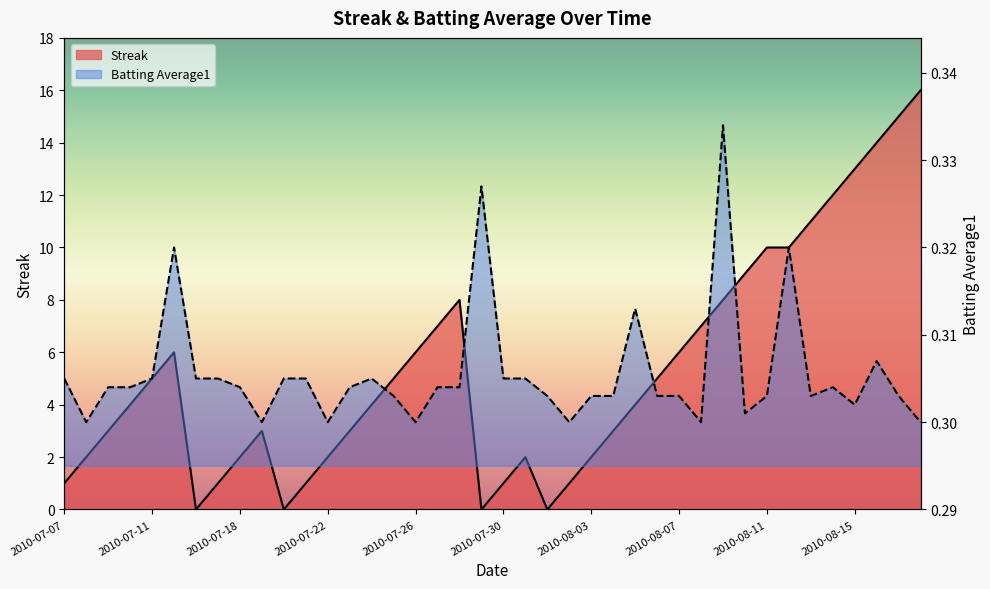

How many lines are shown in the chart?

2